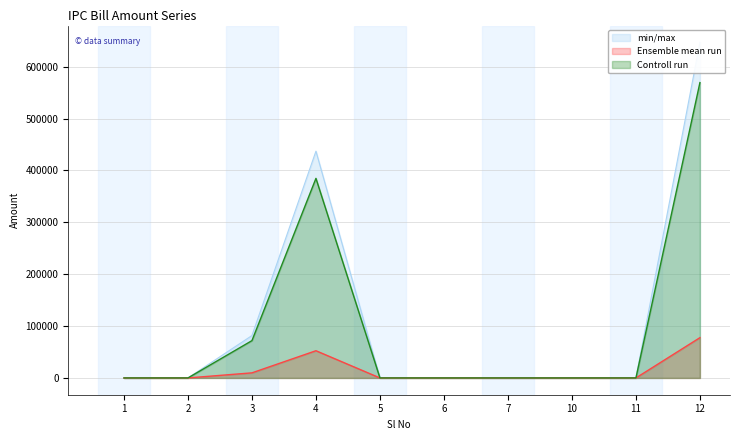

Which series changed the most between 4 and 12?

Total